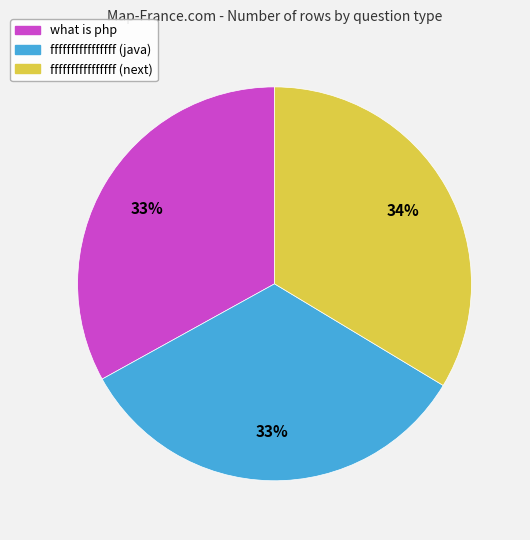

Does any single category account for the majority?

No